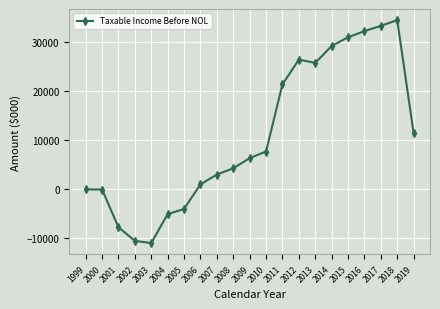

What is the sum of all values?

230182.8